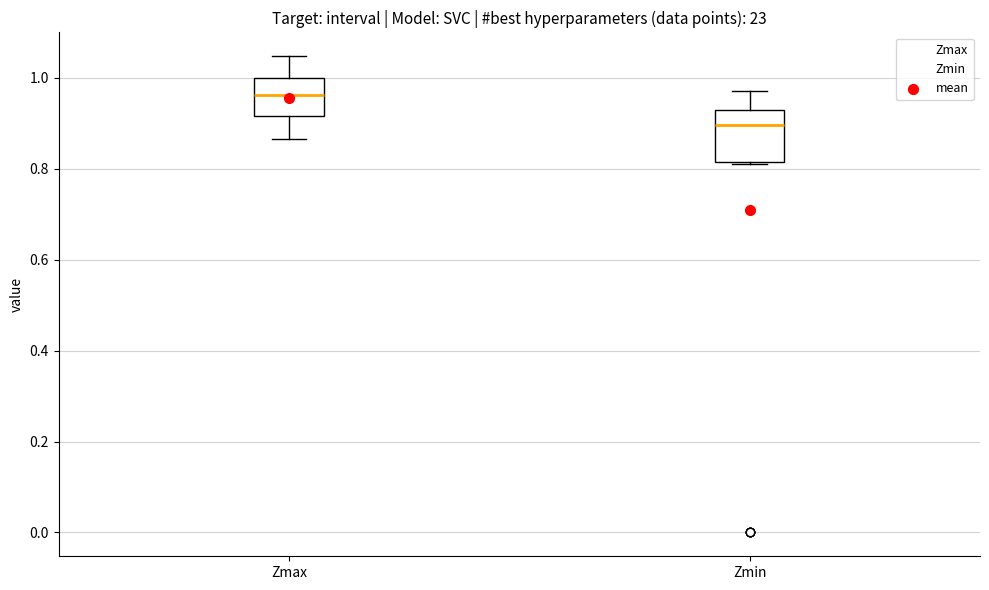

Reading left to right, transcribe this box plot: for each box, give where its median line is, the range the box spans, and where its two whiskers end, as read against the y-axis. The values are not printed on the chart, so give them approximately, as read against the axis.

Zmax: median 0.96, box 0.92 to 1.00, whiskers 0.86 to 1.04
Zmin: median 0.90, box 0.82 to 0.92, whiskers 0.82 to 0.98